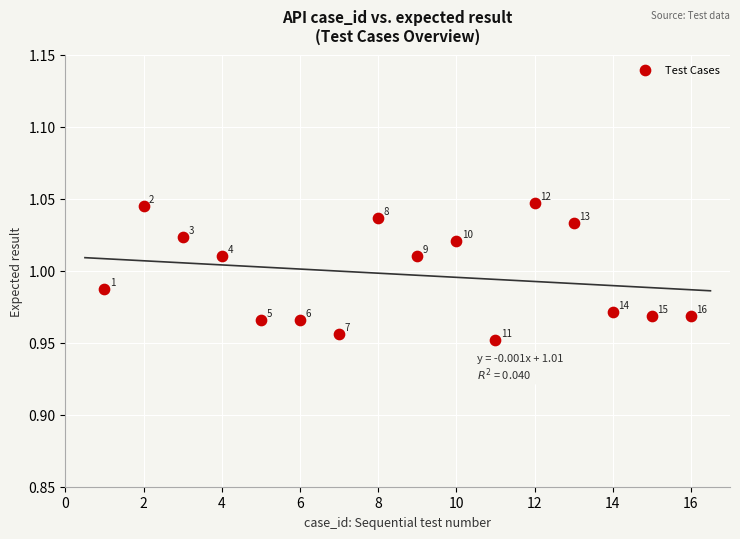

How many points are shown in the scatter plot?

16